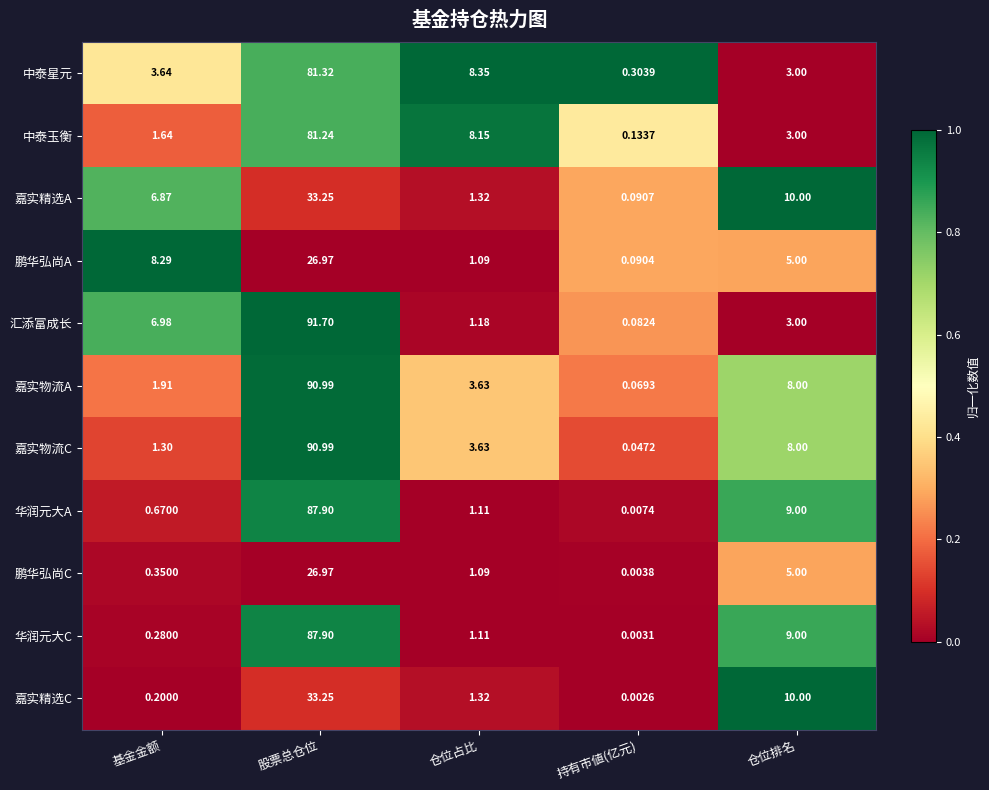

At which label does 嘉实精选C first exceed 1?

股票总仓位